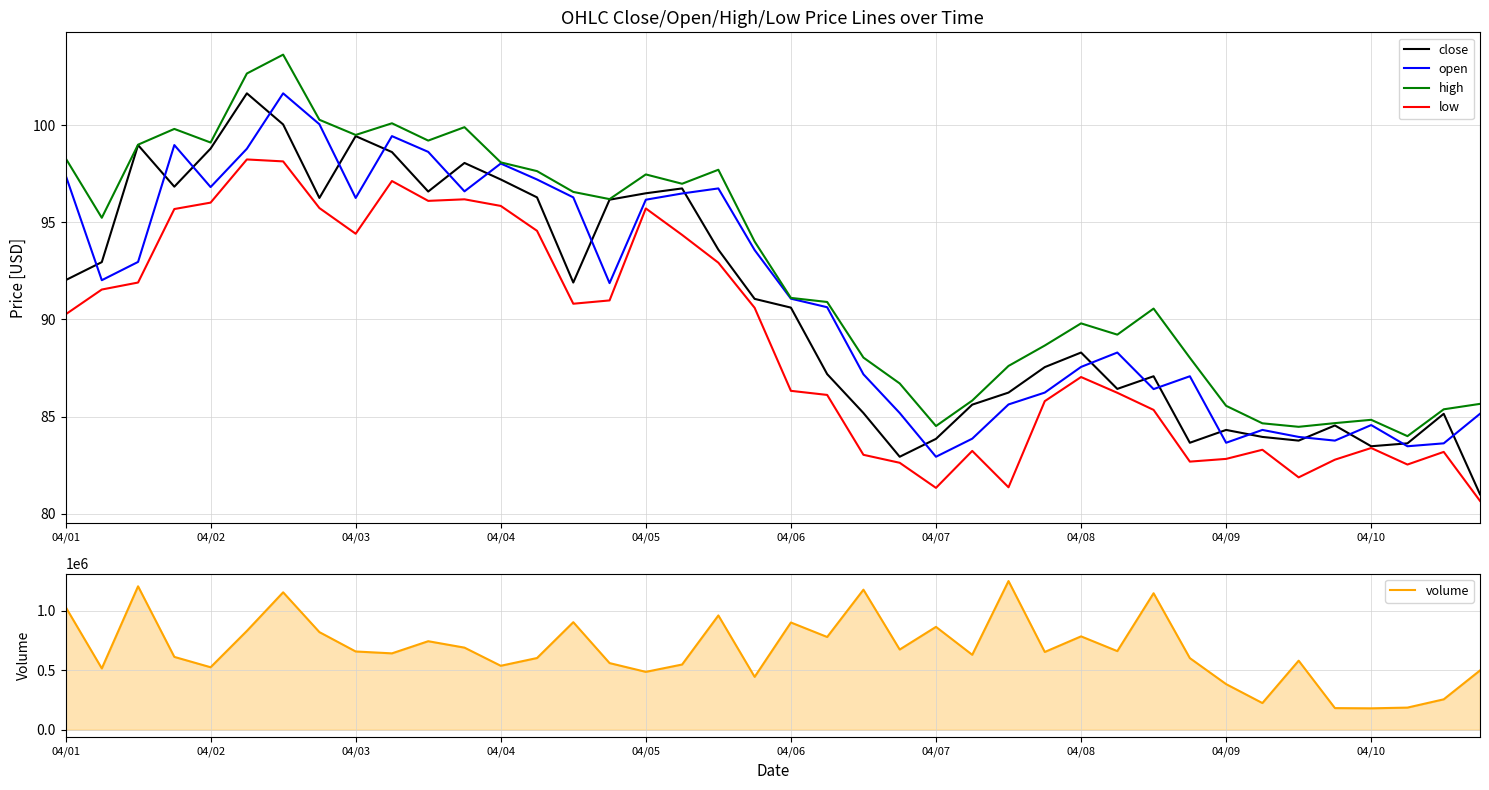

Which series has the largest total across all categories?

volume